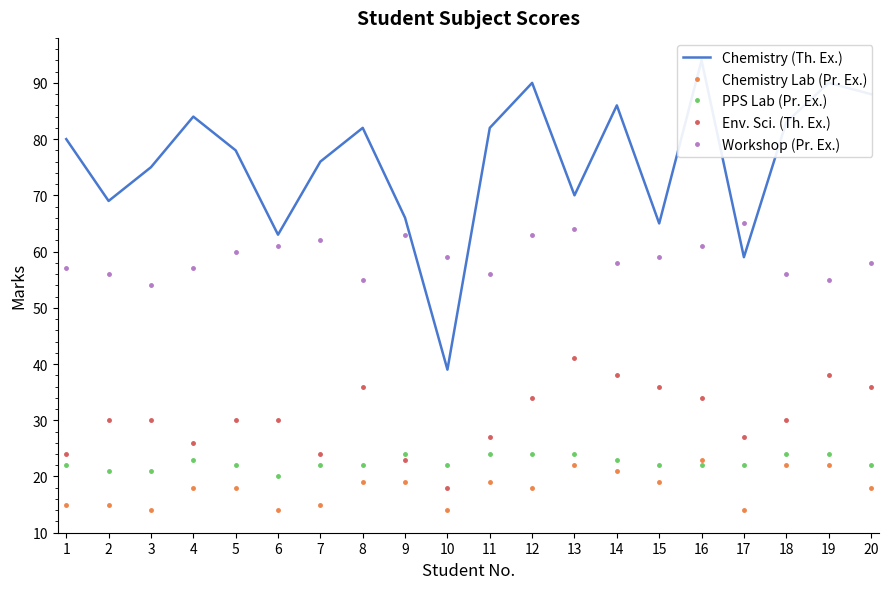

At 13, list the series in order from smallest to largest.

Chemistry Lab (Pr. Ex.), PPS Lab (Pr. Ex.), Env. Sci. (Th. Ex.), Workshop (Pr. Ex.), Chemistry (Th. Ex.)